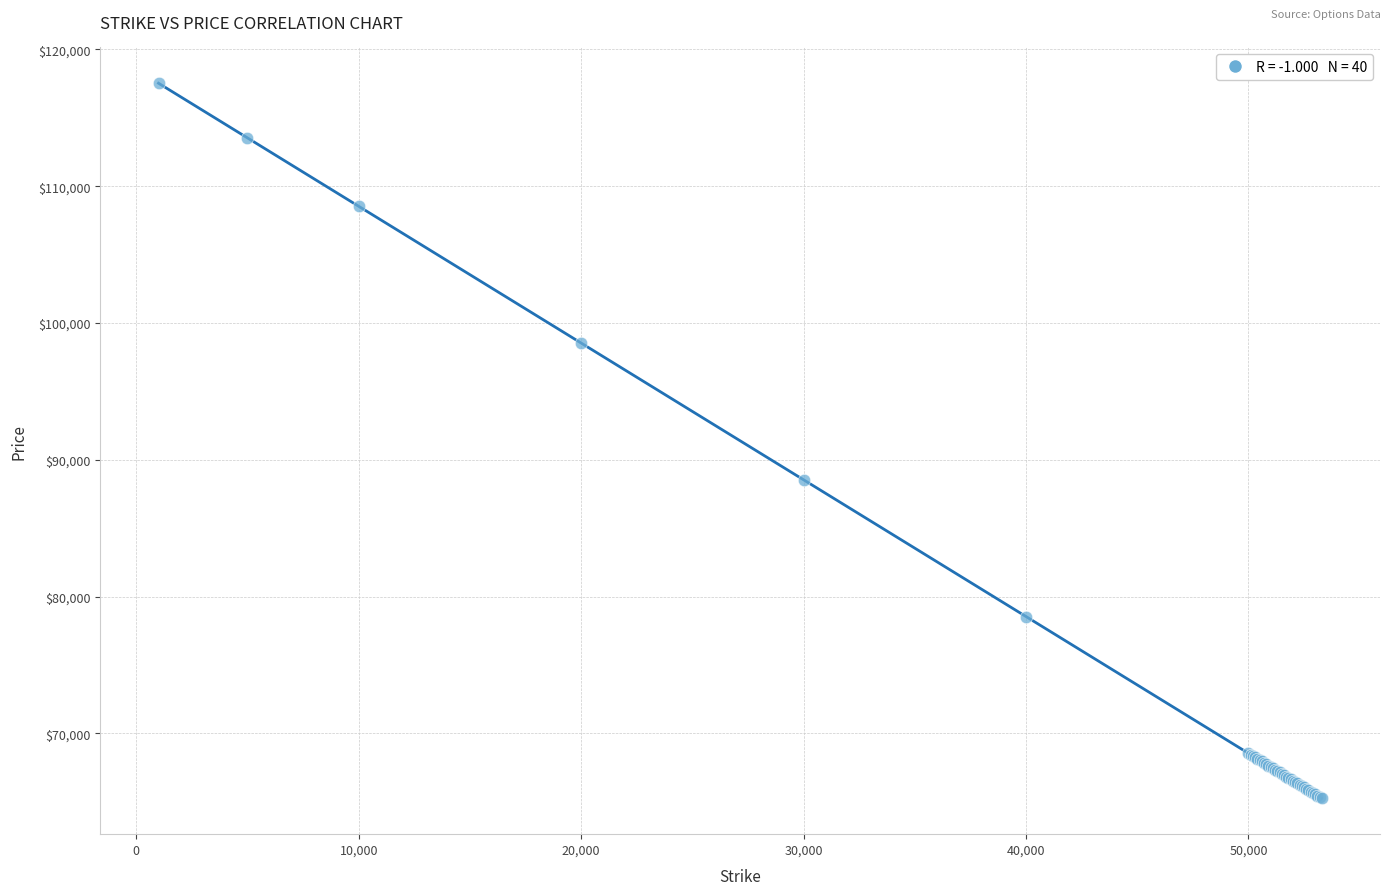

What Y value in the scatter plot is closest to 91382?

88535